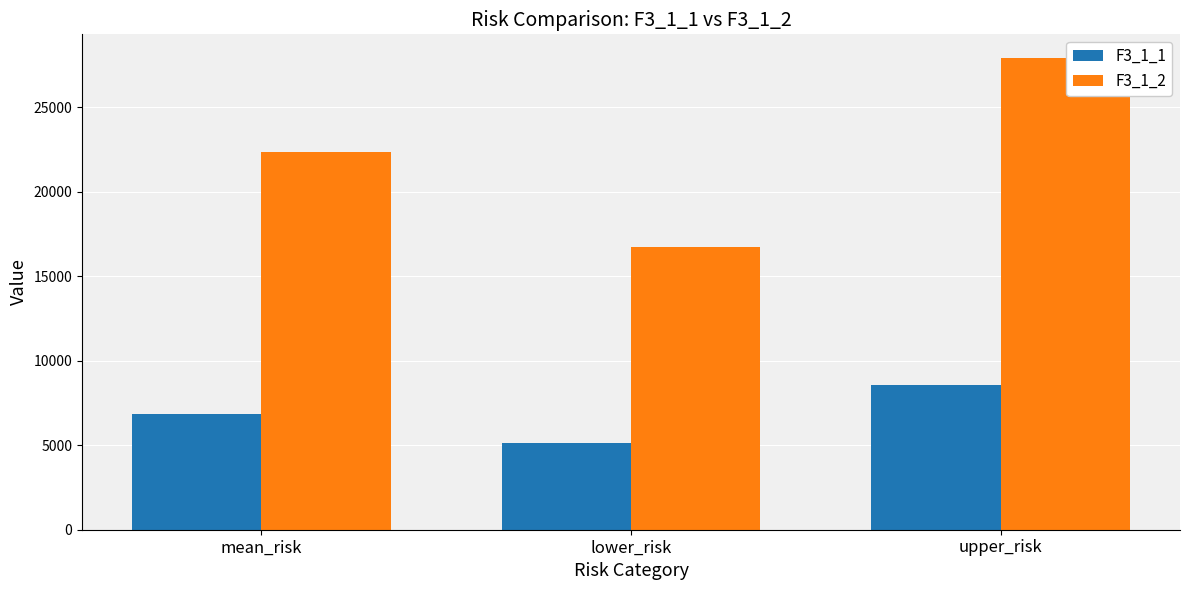

Reading left to right, transcribe all the data shown in this chart.

F3_1_1: 6846.1	5134.5	8557.6
F3_1_2: 22331.0	16748.2	27913.7